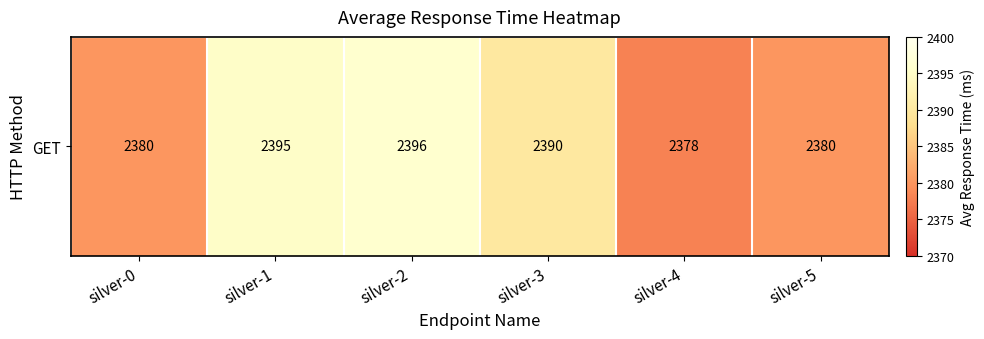

Rank the categories by value from lowest to highest.

silver-4, silver-0, silver-5, silver-3, silver-1, silver-2